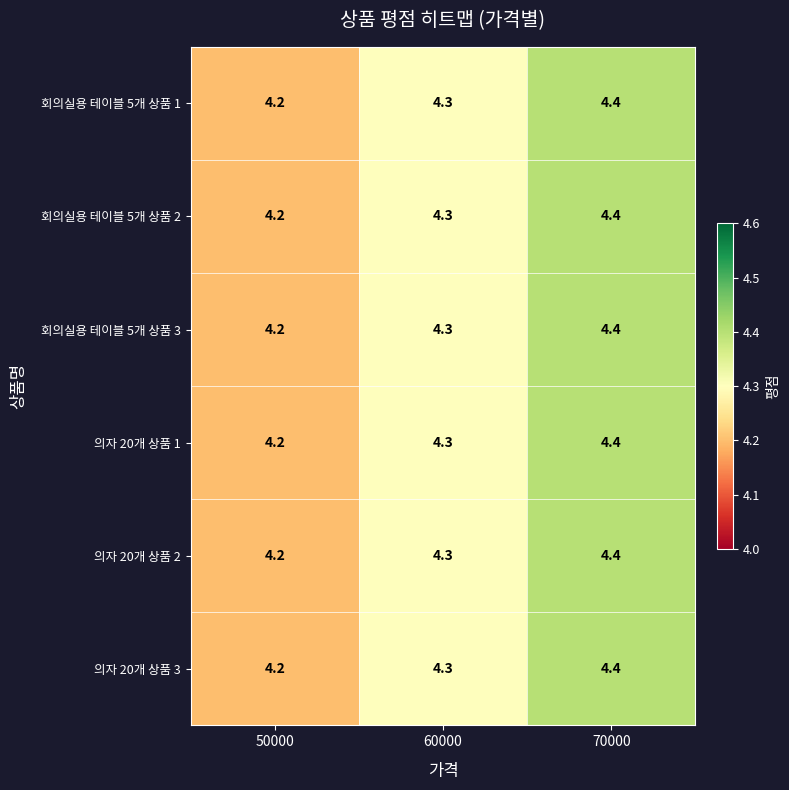

How many 회의실용 테이블 5개 상품 2 values are between 4 and 5?

3